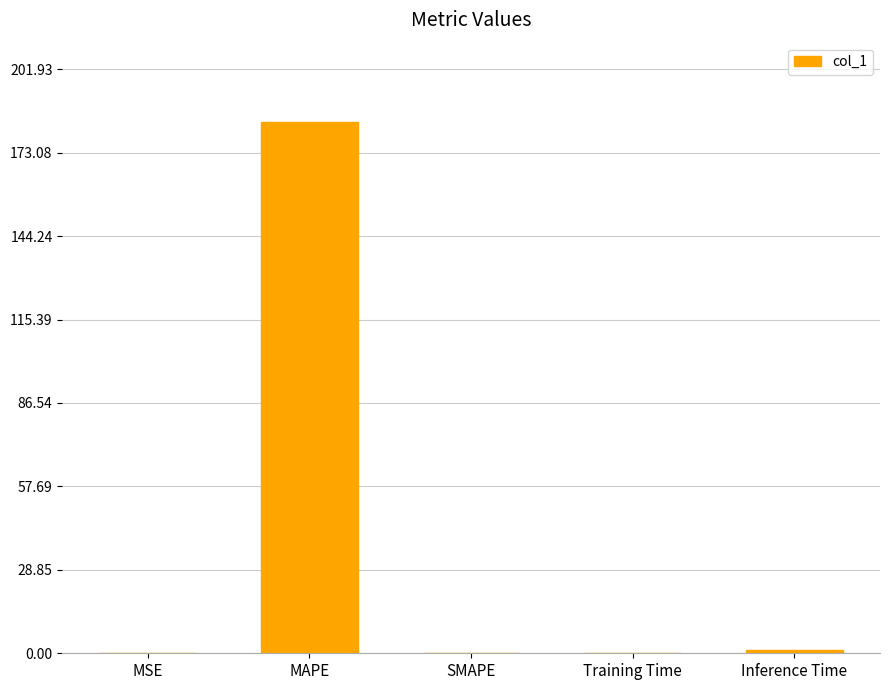

The chart shows a value of 183.6 at MAPE. True or false?

True